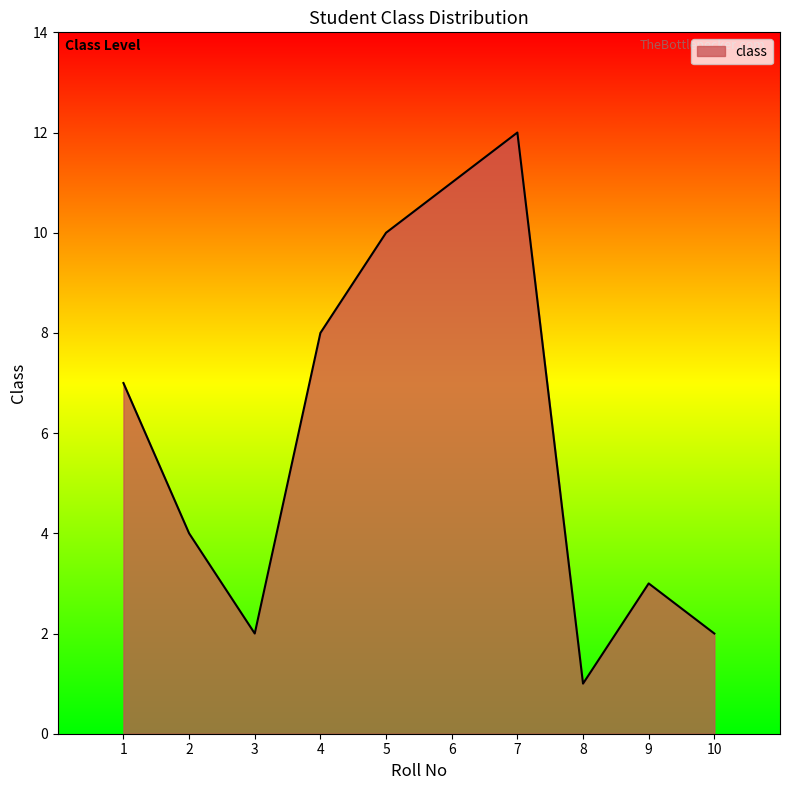

True or false: the data shows 14 at 4.

False